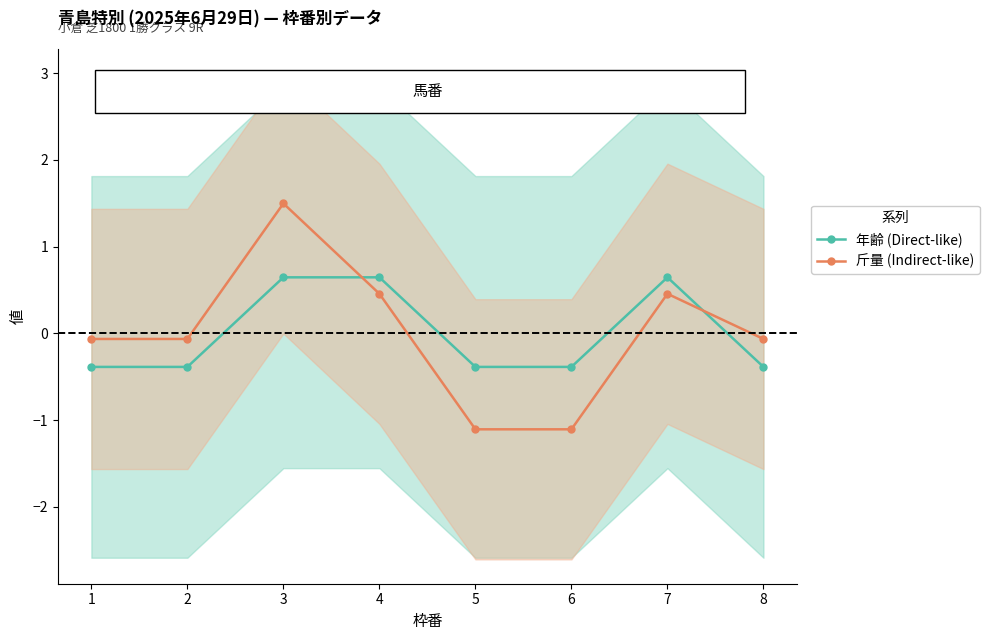

Read the 斤量 (Indirect-like) value at 1.

-0.1